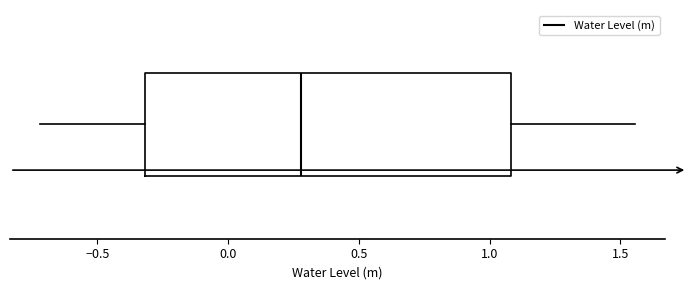

Transcribe this box plot: give where the median line is, the range the box spans, and where the two whiskers end, as read against the x-axis. The values are not printed on the chart, so give them approximately, as read against the axis.

median 0.30, box -0.30 to 1.10, whiskers -0.70 to 1.55